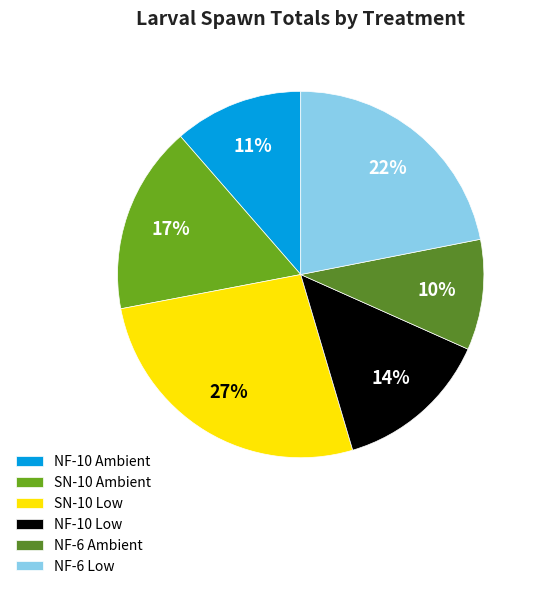

Approximately how many times larger is the value at NF-10 Ambient compared to NF-10 Low?

0.8